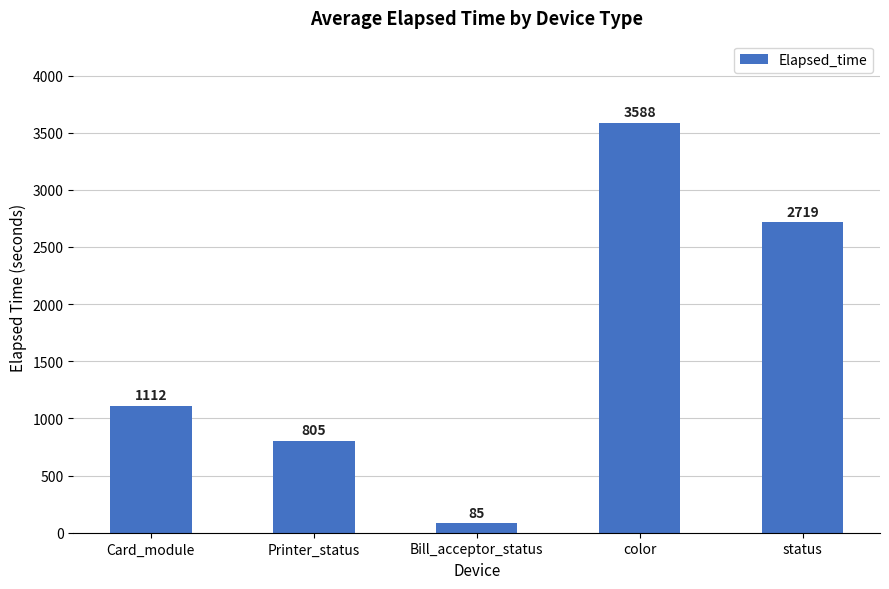

What is the approximate value at Card_module?

1112.0